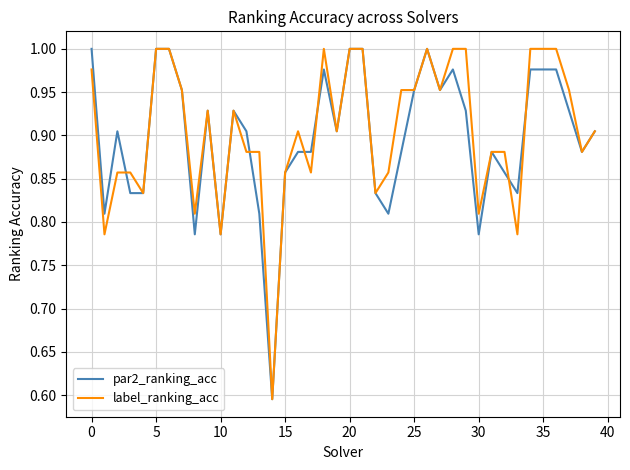

True or false: label_ranking_acc has a value of 1.1 at 30.

False